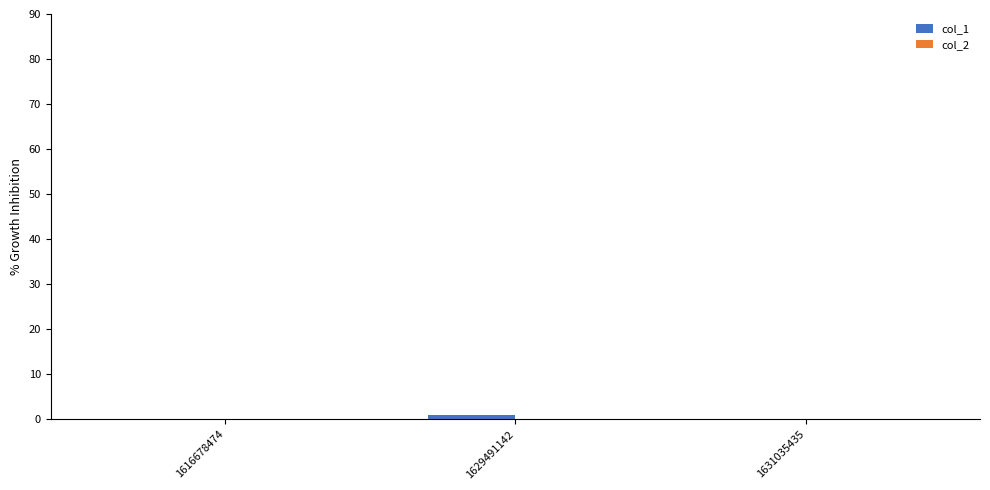

The chart shows a value of 0 at 1616678474. True or false?

True